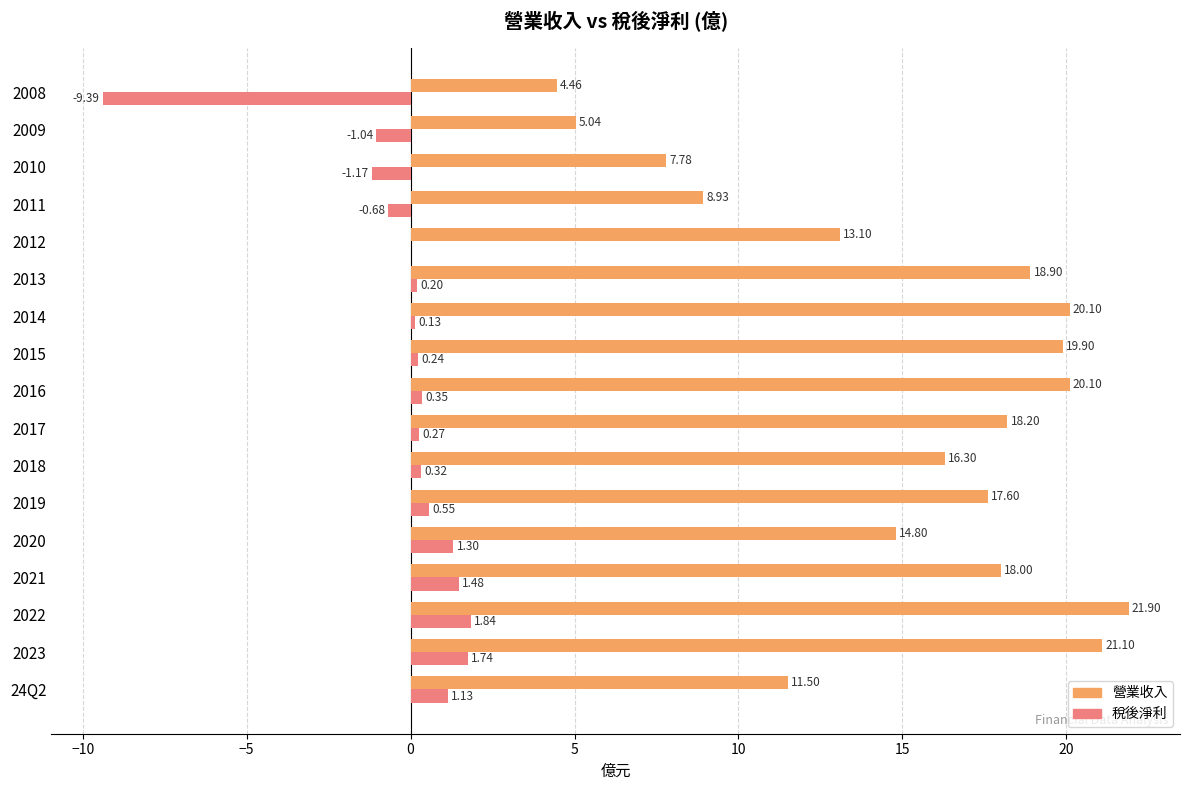

How many positive values does the 稅後淨利 series have?

13